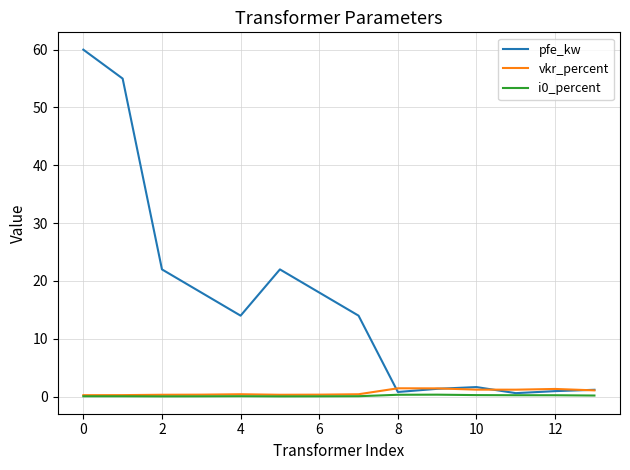

Which series has the largest total across all categories?

pfe_kw